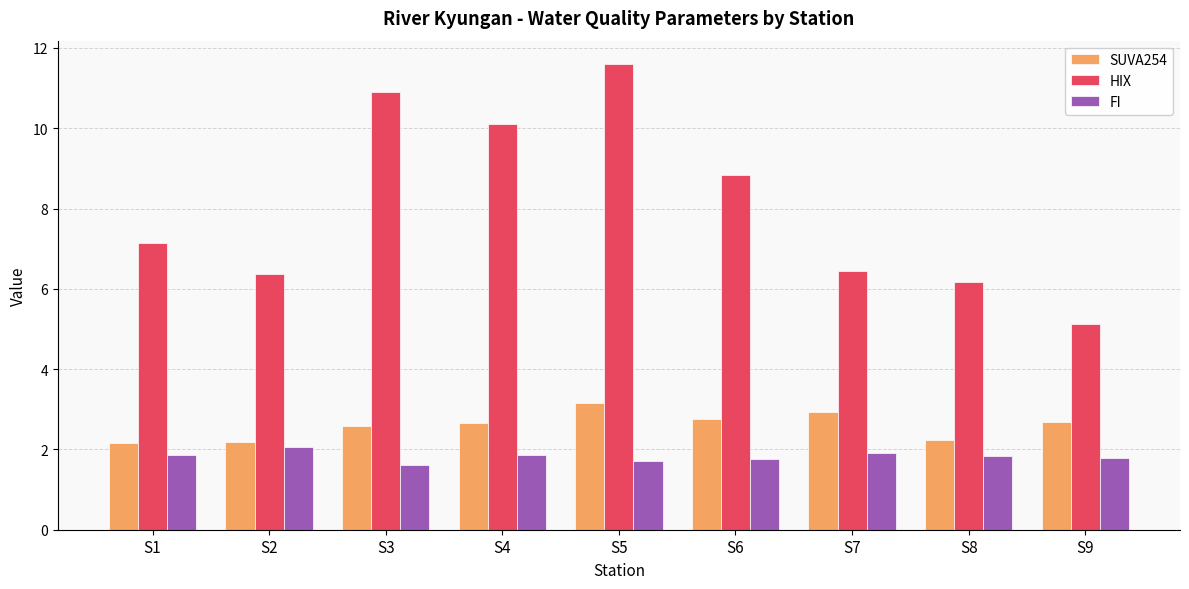

What is the greatest value displayed?

11.6